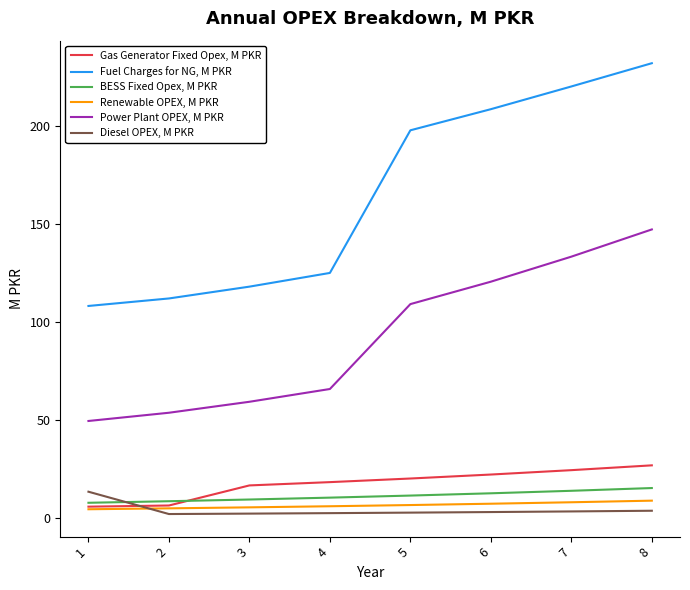

What is the difference between the maximum and minimum values in the Fuel Charges for NG, M PKR series?

123.8